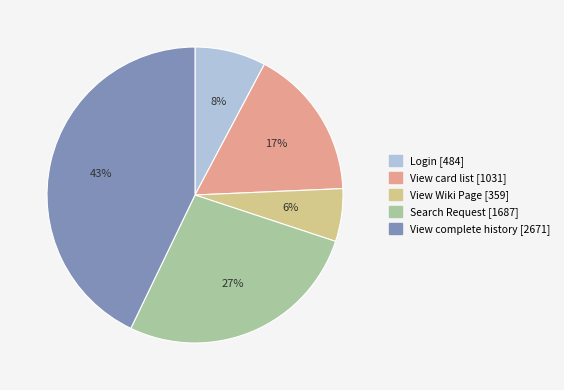

Is it true that Search Request is 27% of the pie?

True